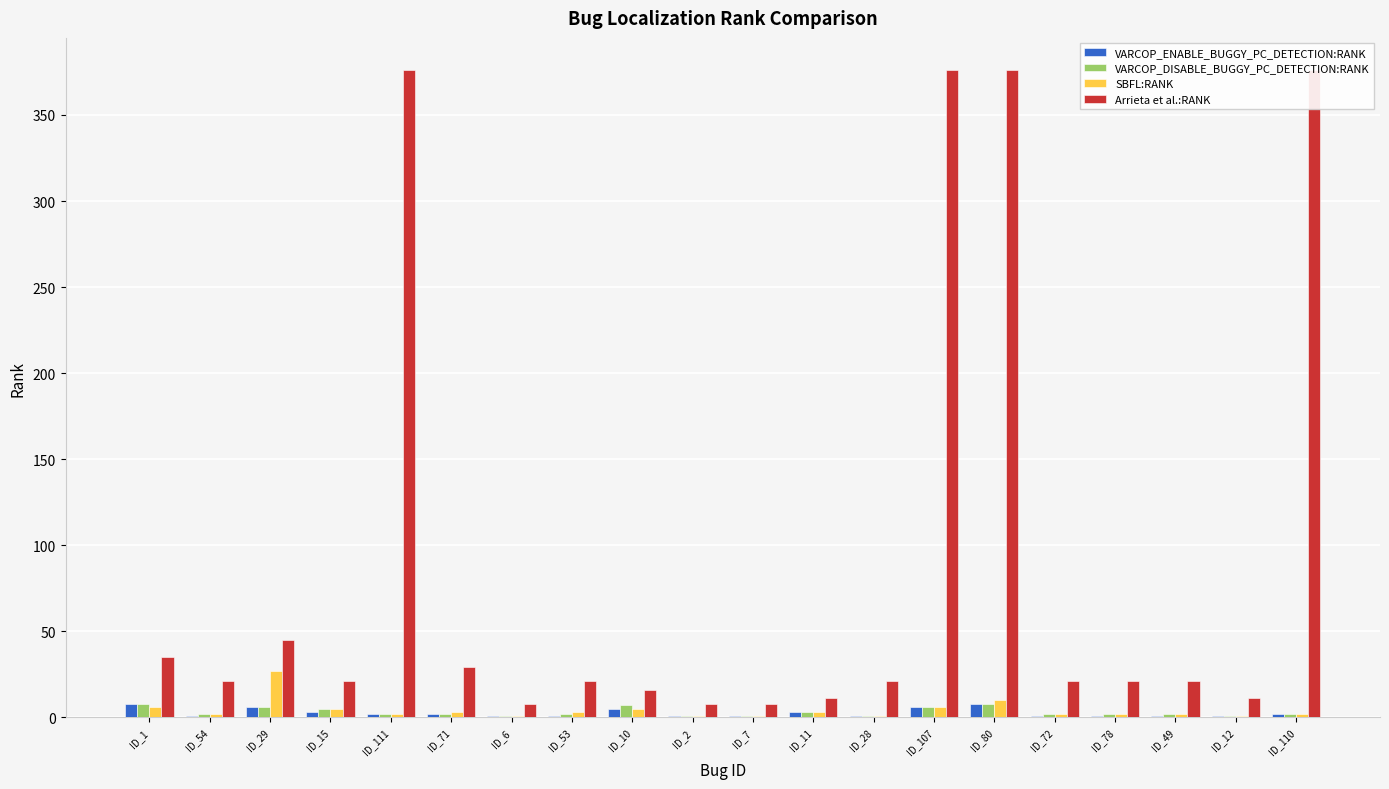

What is the difference between the second highest and minimum values in the SBFL:RANK series?

9